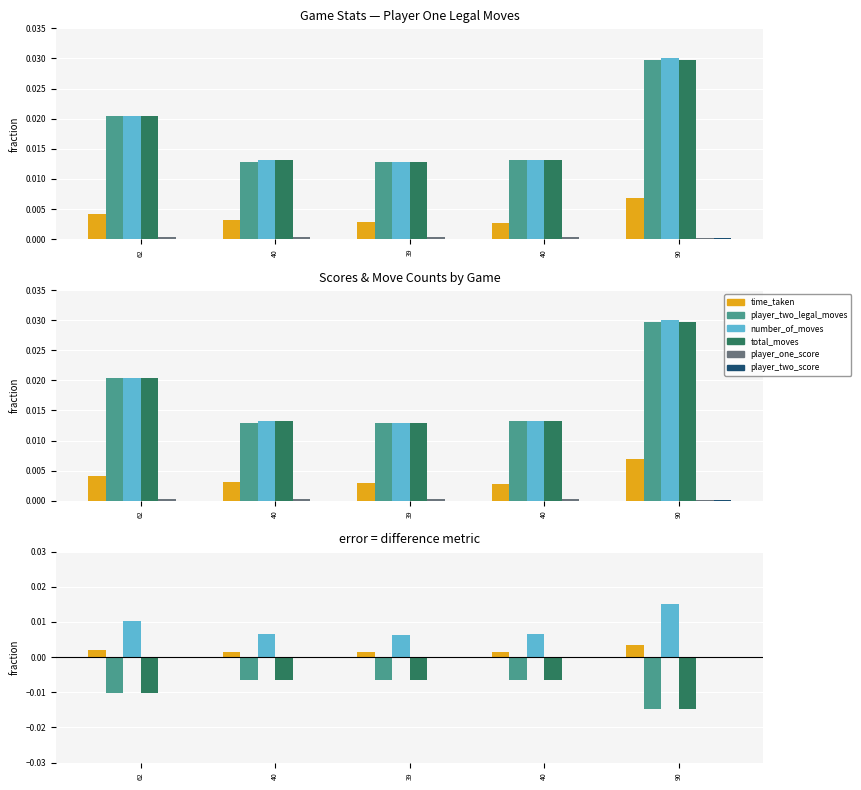

Count the number of categories in the chart.

5